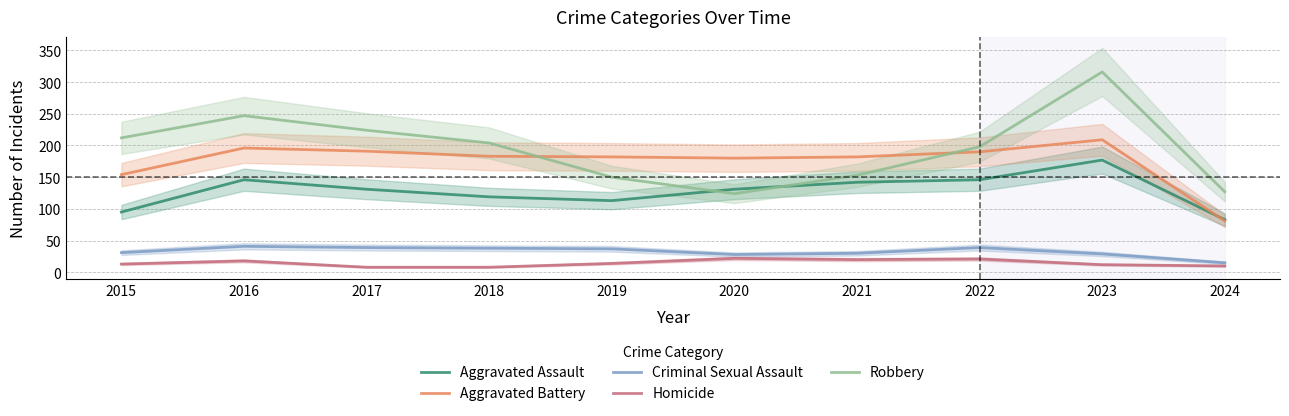

What is the difference between the highest and lowest values at 2020?

158